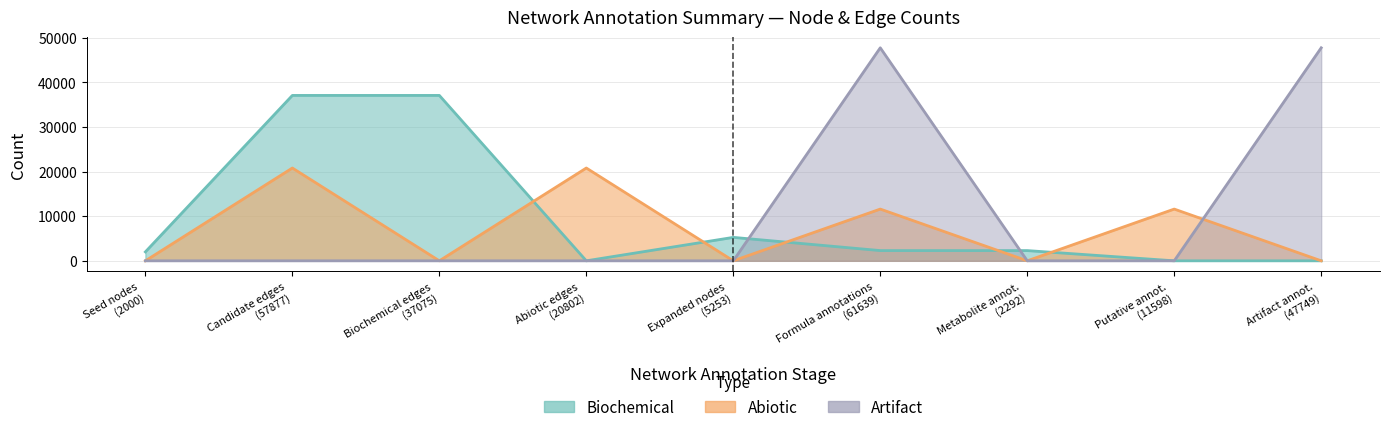

Does the chart have visible grid lines?

Yes